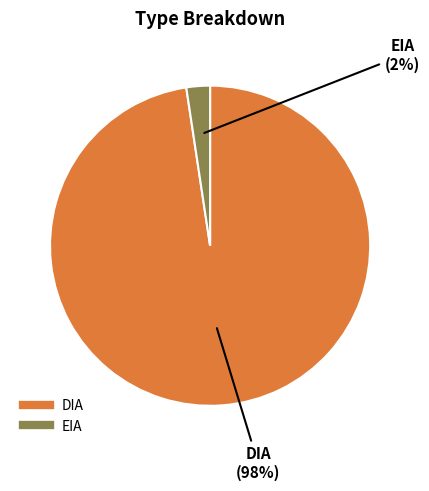

What is the largest slice in the pie chart?

DIA